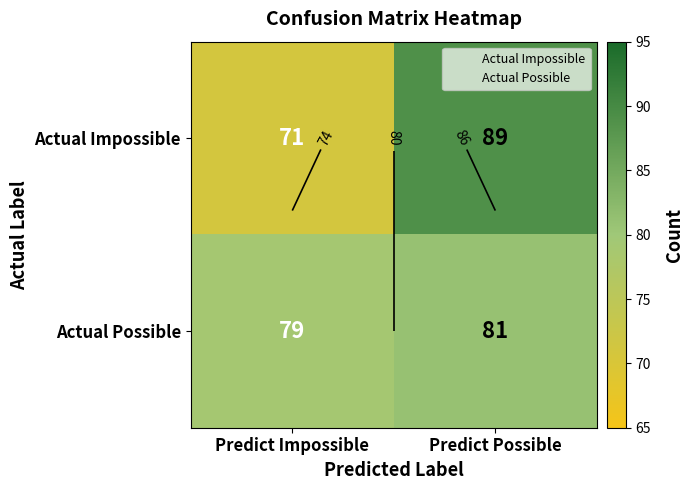

At which category is the sum across all series the highest?

Predict Possible